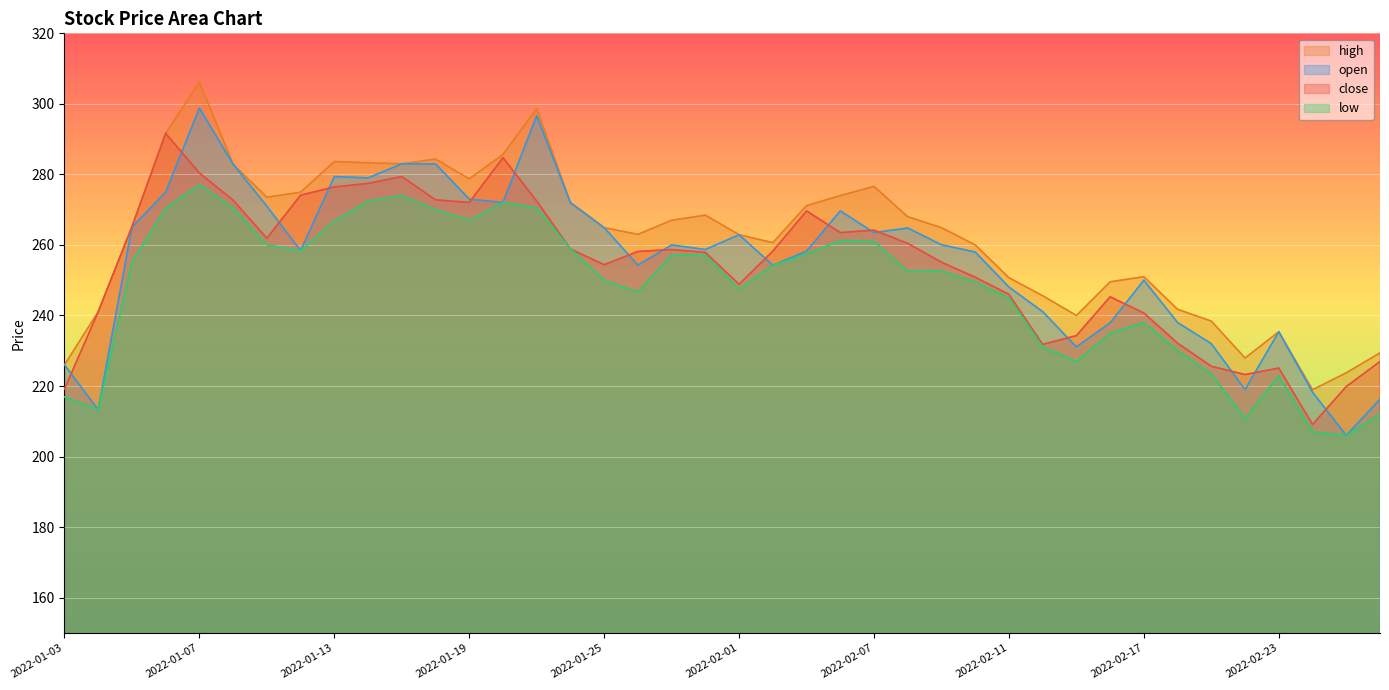

How many interior local valleys does the open series have?

11